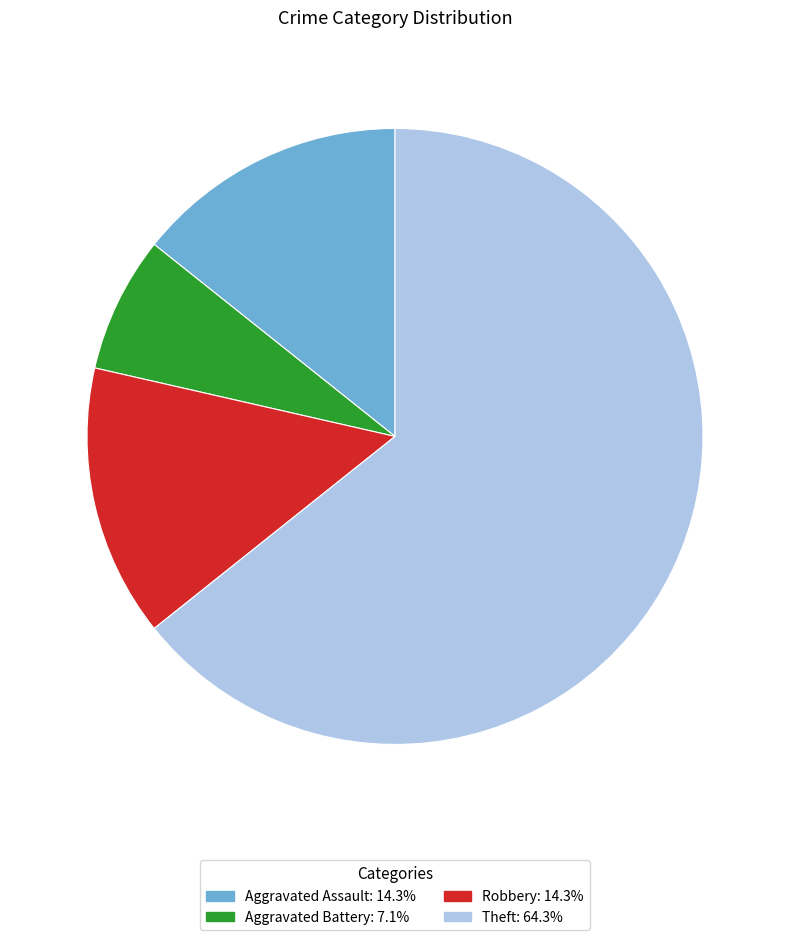

Combined, do Aggravated Battery and Robbery account for over 50%?

No